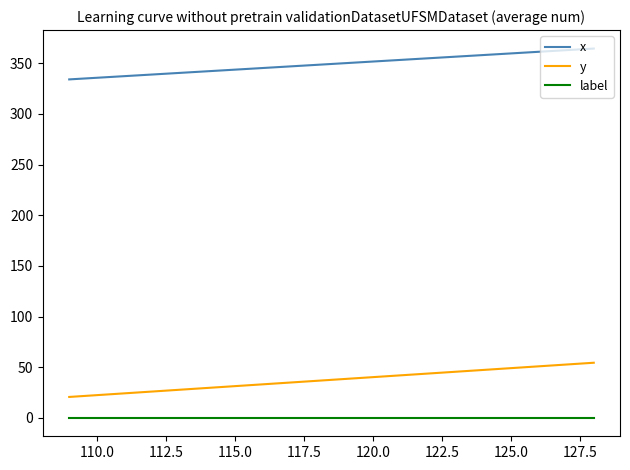

What is the maximum value shown in the chart?

364.6